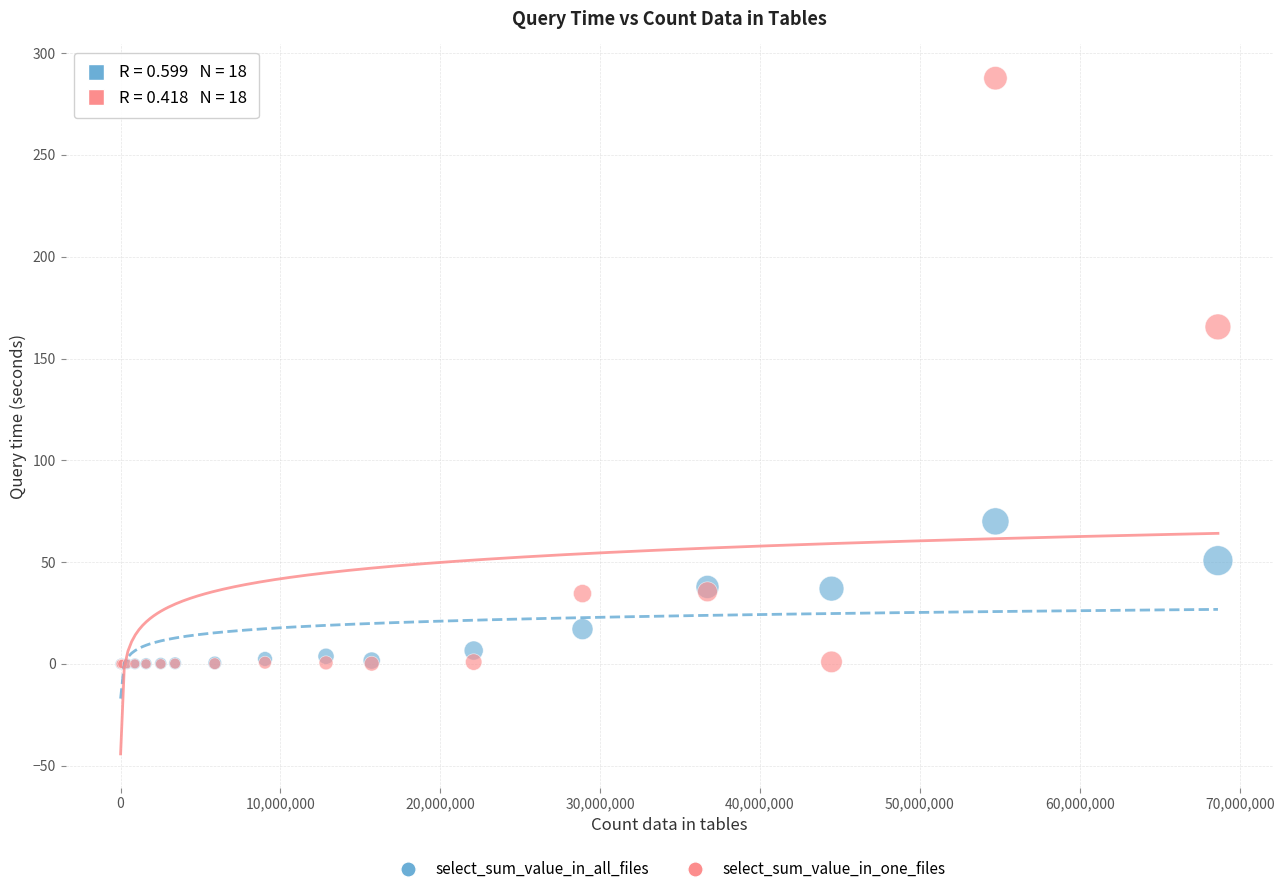

Which series reaches the maximum Y coordinate?

select_sum_value_in_one_files